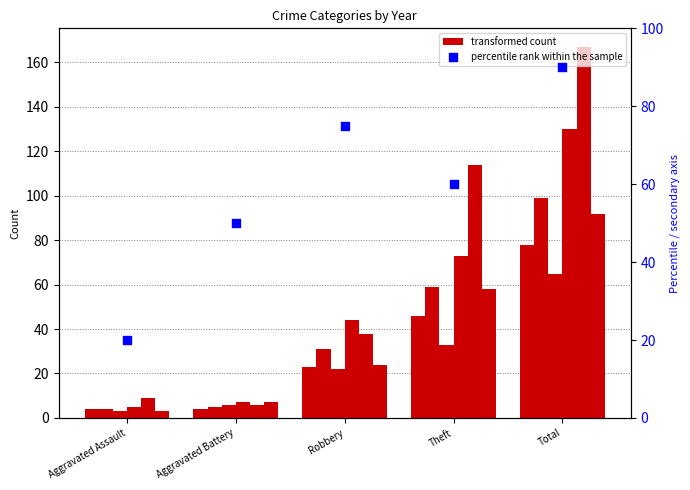

Approximately how many times larger is the value at Robbery compared to Theft?

1.2